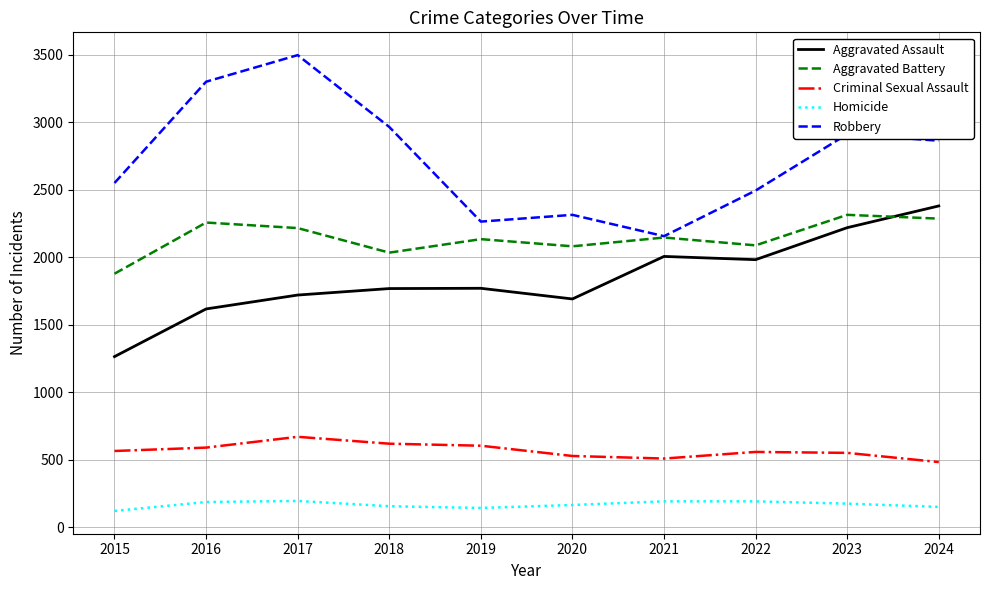

How many categories are shown in the chart?

10